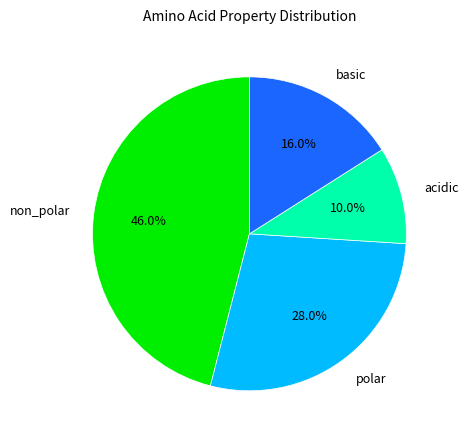

Which has a higher value, acidic or non_polar?

non_polar